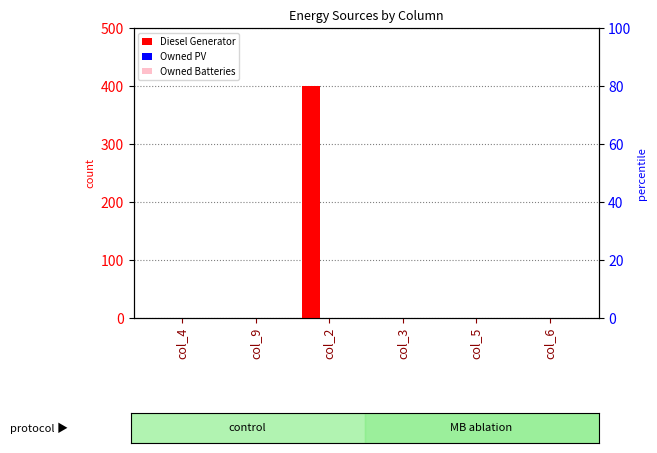

Does the chart contain any negative values?

No